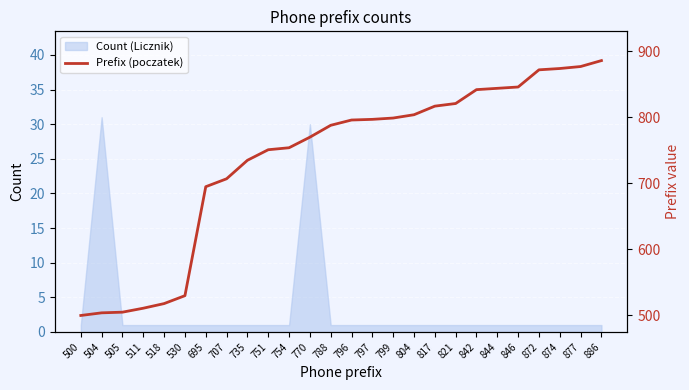

What is the value of the 20th point from the left?

842